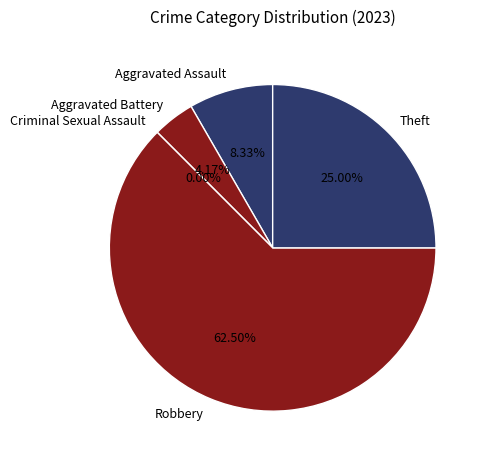

Count the number of slices in the pie.

5